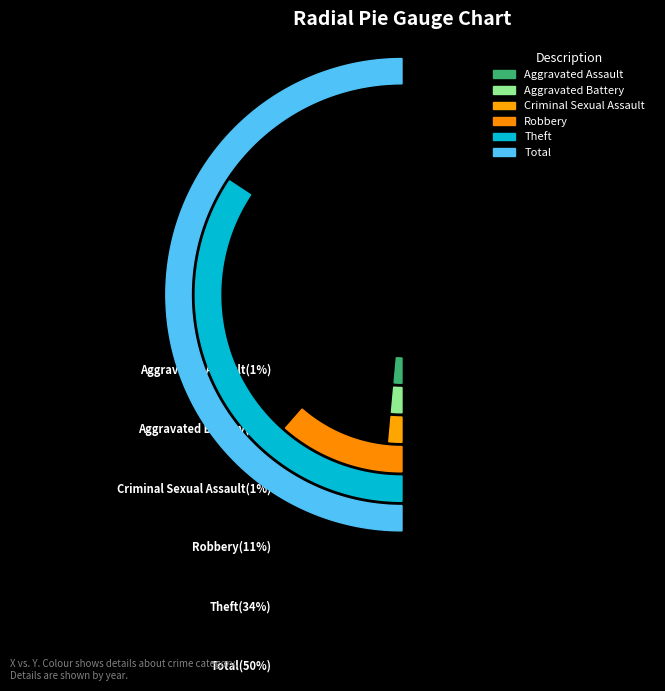

Which slice is the largest?

Total